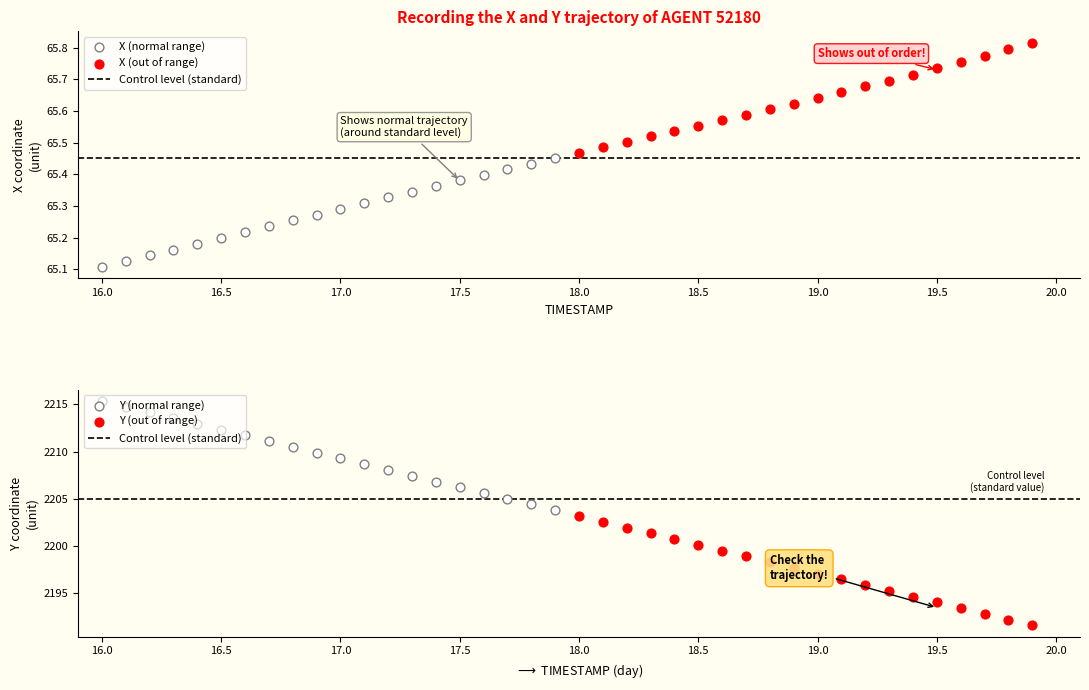

Which series has the widest spread of Y values?

Y